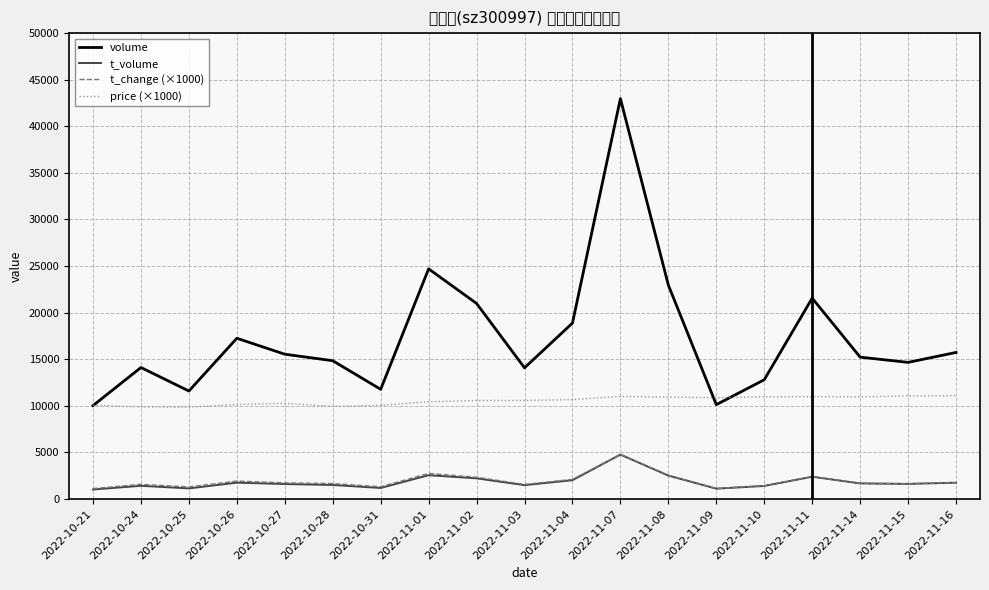

True or false: t_volume and t_change (×1000) intersect in this chart.

False